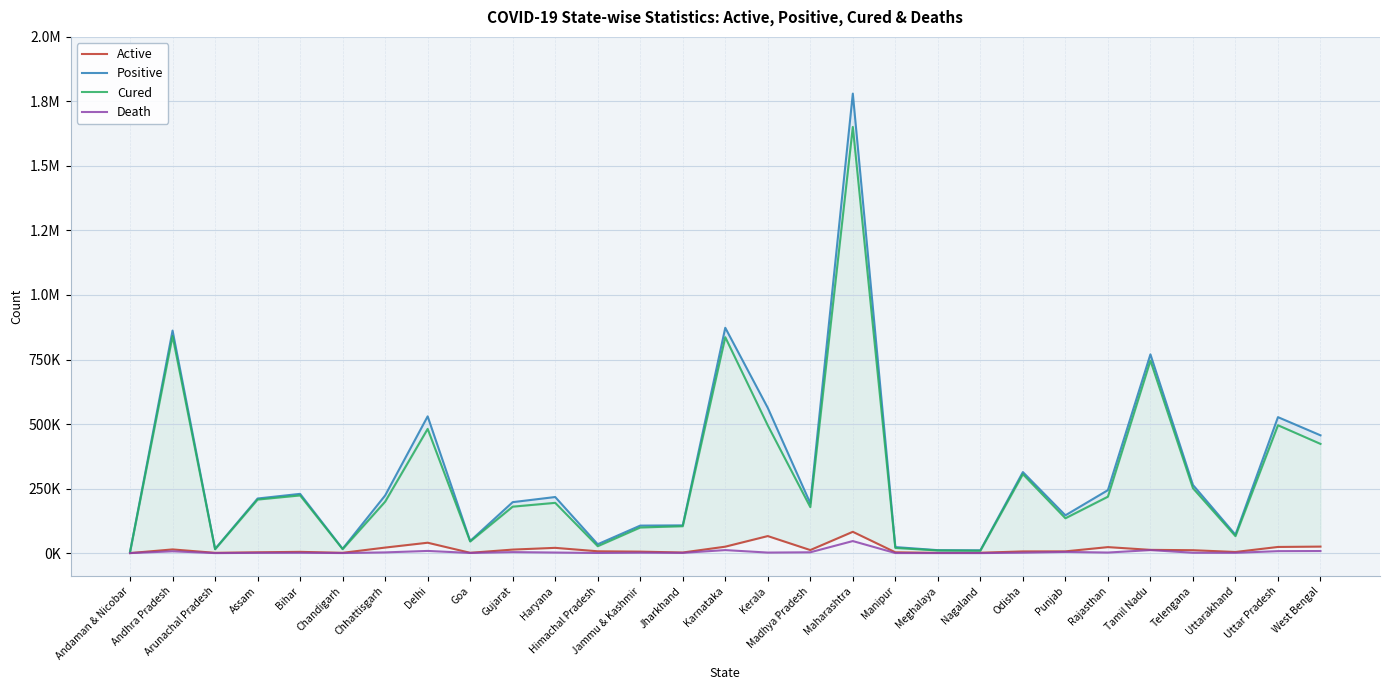

Reading right to left, list all the values displayed in this chart.

Active: West Bengal=25207	Uttar Pradesh=23806	Uttarakhand=4368	Telengana=11227	Tamil Nadu=12542	Rajasthan=23190	Punjab=6724	Odisha=6508	Nagaland=1410	Meghalaya=894	Manipur=3146	Maharashtra=82521	Madhya Pradesh=11765	Kerala=65982	Karnataka=24887	Jharkhand=2289	Jammu & Kashmir=5700	Himachal Pradesh=7034	Haryana=20344	Gujarat=13600	Goa=1170	Delhi=40212	Chhattisgarh=21393	Chandigarh=1094	Bihar=4839	Assam=3142	Arunachal Pradesh=1040	Andhra Pradesh=14249	Andaman & Nicobar=140
Positive: West Bengal=456361	Uttar Pradesh=526780	Uttarakhand=71256	Telengana=264128	Tamil Nadu=769995	Rajasthan=243936	Punjab=146346	Odisha=313961	Nagaland=10777	Meghalaya=11339	Manipur=23400	Maharashtra=1780208	Madhya Pradesh=193044	Kerala=562695	Karnataka=873046	Jharkhand=107469	Jammu & Kashmir=106548	Himachal Pradesh=34327	Haryana=217300	Gujarat=197412	Goa=46826	Delhi=529863	Chhattisgarh=223436	Chandigarh=16671	Bihar=229544	Assam=211513	Arunachal Pradesh=16061	Andhra Pradesh=862213	Andaman & Nicobar=4641
Cured: West Bengal=423129	Uttar Pradesh=495415	Uttarakhand=65733	Telengana=251468	Tamil Nadu=745848	Rajasthan=218583	Punjab=135008	Odisha=305813	Nagaland=9308	Meghalaya=10335	Manipur=20018	Maharashtra=1651064	Madhya Pradesh=178117	Kerala=494664	Karnataka=836505	Jharkhand=104229	Jammu & Kashmir=99219	Himachal Pradesh=26756	Haryana=194768	Gujarat=179953	Goa=44979	Delhi=481260	Chhattisgarh=199311	Chandigarh=15317	Bihar=223484	Assam=207397	Arunachal Pradesh=14972	Andhra Pradesh=841026	Andaman & Nicobar=4440
Death: West Bengal=8025	Uttar Pradesh=7559	Uttarakhand=1155	Telengana=1433	Tamil Nadu=11605	Rajasthan=2163	Punjab=4614	Odisha=1640	Nagaland=59	Meghalaya=110	Manipur=236	Maharashtra=46623	Madhya Pradesh=3162	Kerala=2049	Karnataka=11654	Jharkhand=951	Jammu & Kashmir=1629	Himachal Pradesh=537	Haryana=2188	Gujarat=3859	Goa=677	Delhi=8391	Chhattisgarh=2732	Chandigarh=260	Bihar=1221	Assam=974	Arunachal Pradesh=49	Andhra Pradesh=6938	Andaman & Nicobar=61